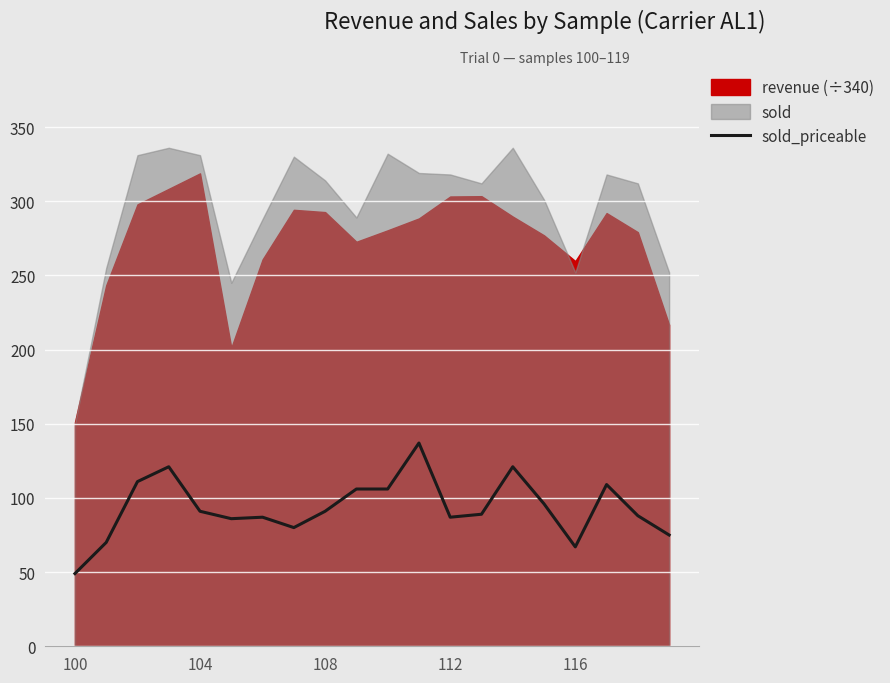

What is the lowest value of the sold_priceable series?

49